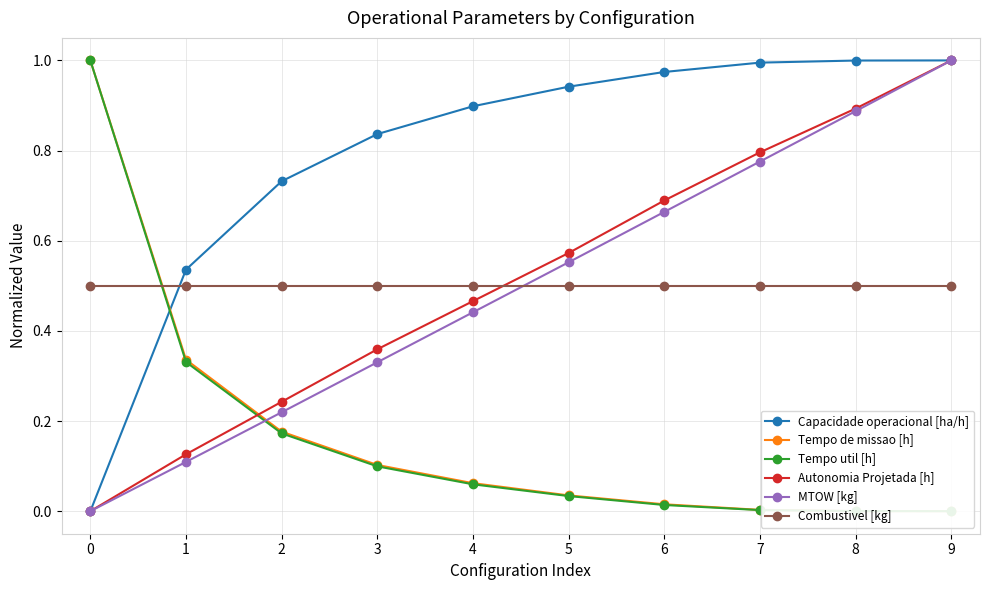

Which category has the lowest value in the Tempo util [h] series?

9